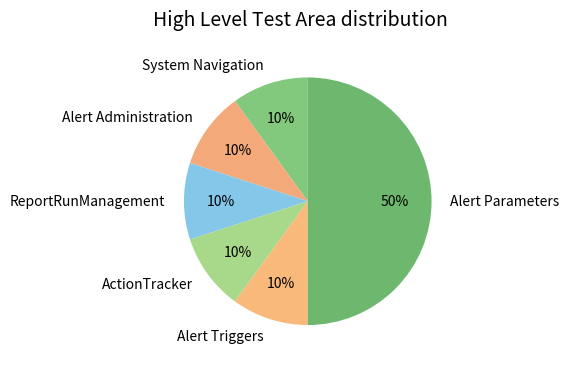

The System Navigation slice represents 20% of the pie. True or false?

False